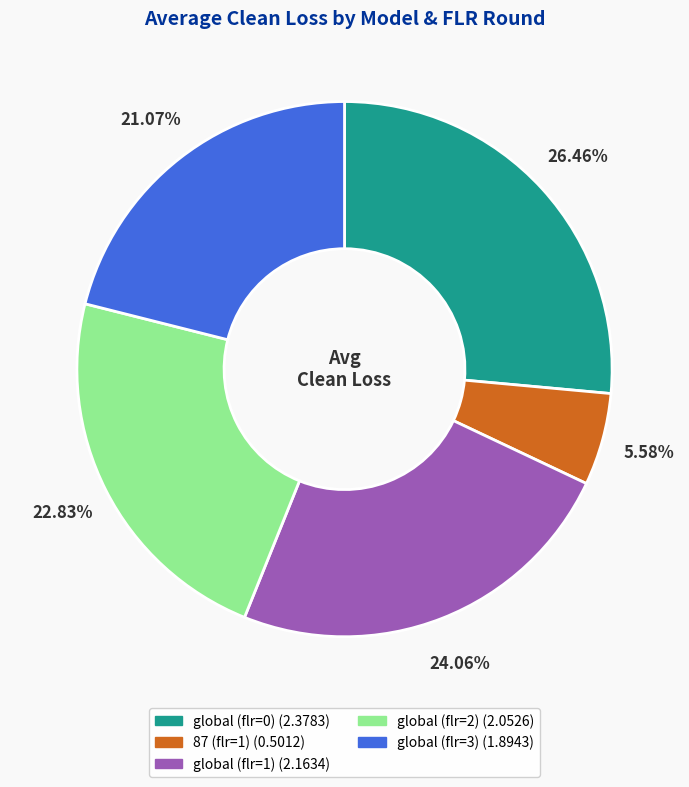

To the nearest percent, what percentage of the pie is 87 (flr=1)?

6%